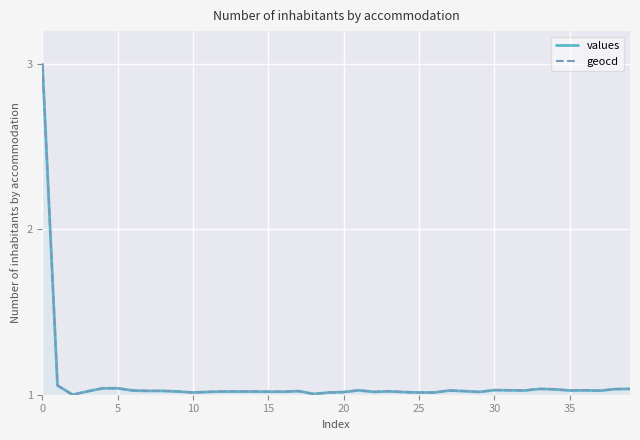

What is the difference between the second highest and second lowest values in the geocd series?

0.1